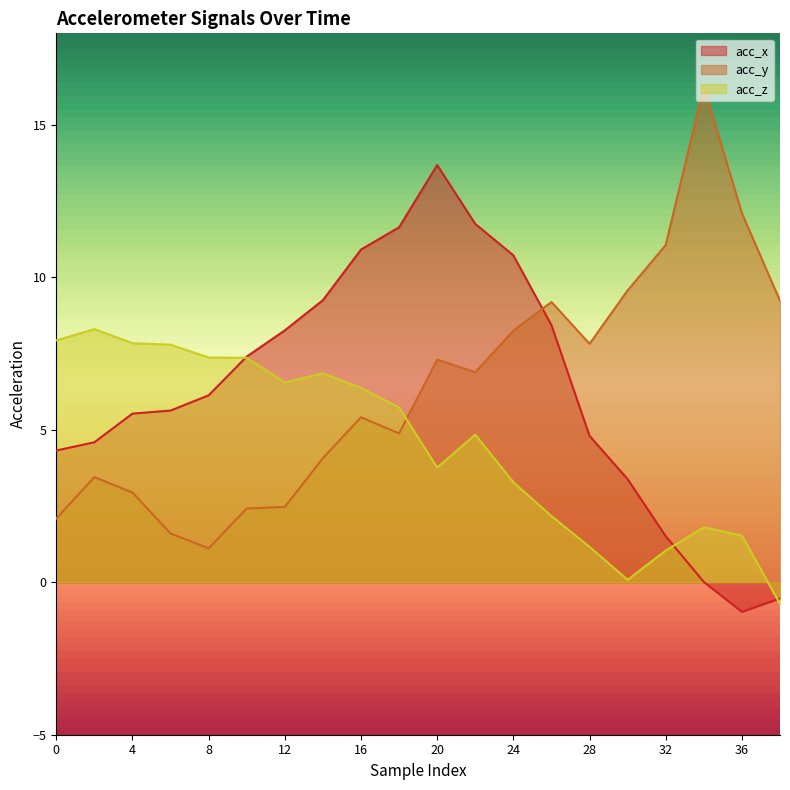

How many values in the acc_x series exceed 6?

10